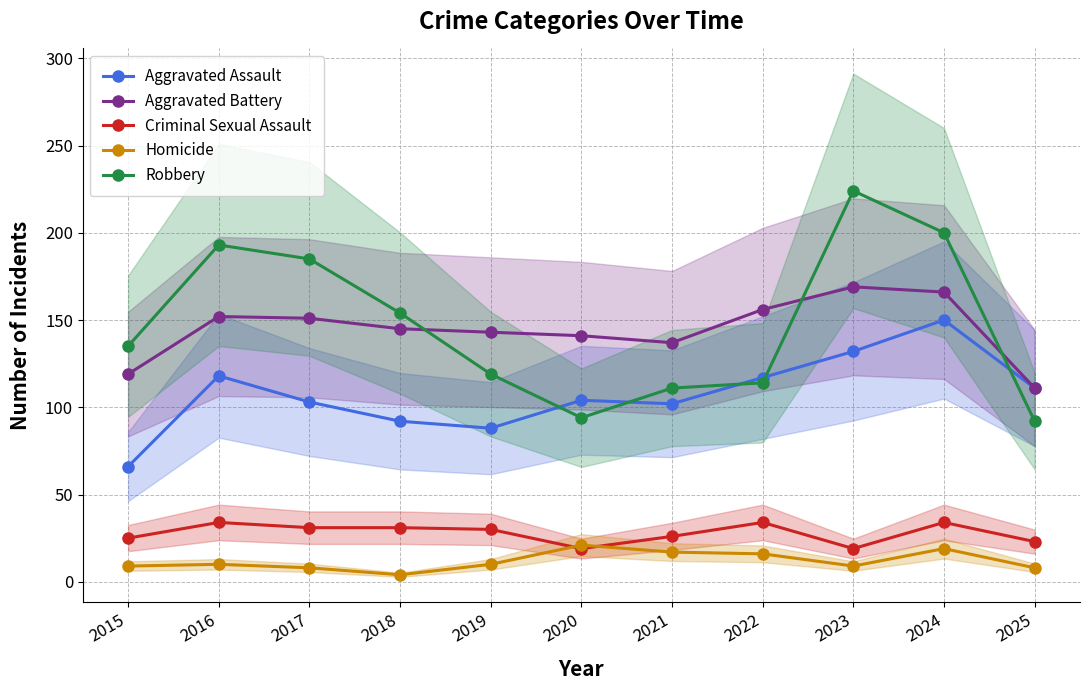

True or false: Criminal Sexual Assault has a value of 19 at 2017.

False